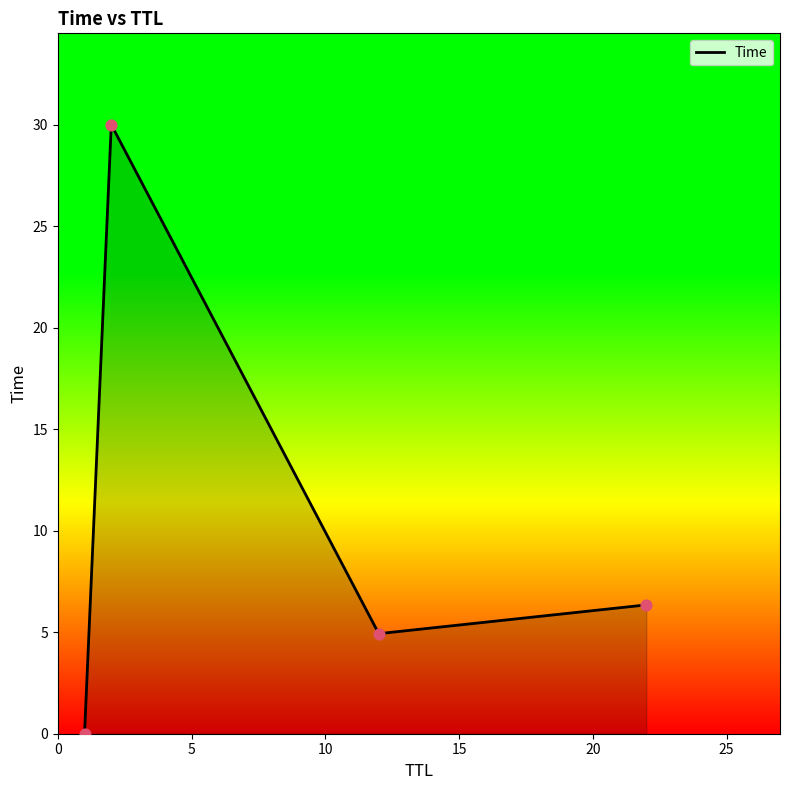

How many interior local peaks (higher than both neighbors) does the data have?

1